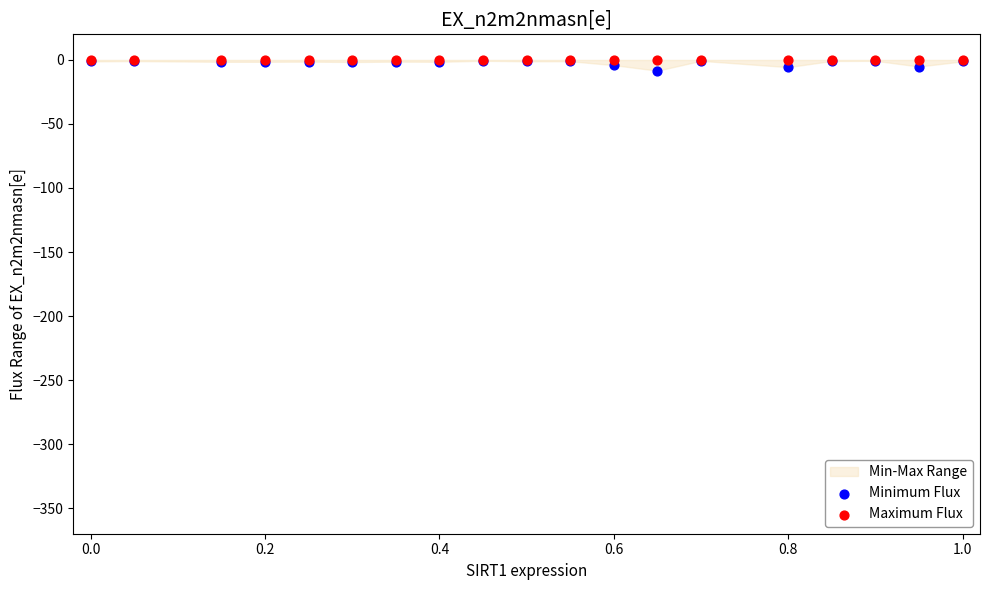

Which series has the widest spread of Y values?

Minimum Flux